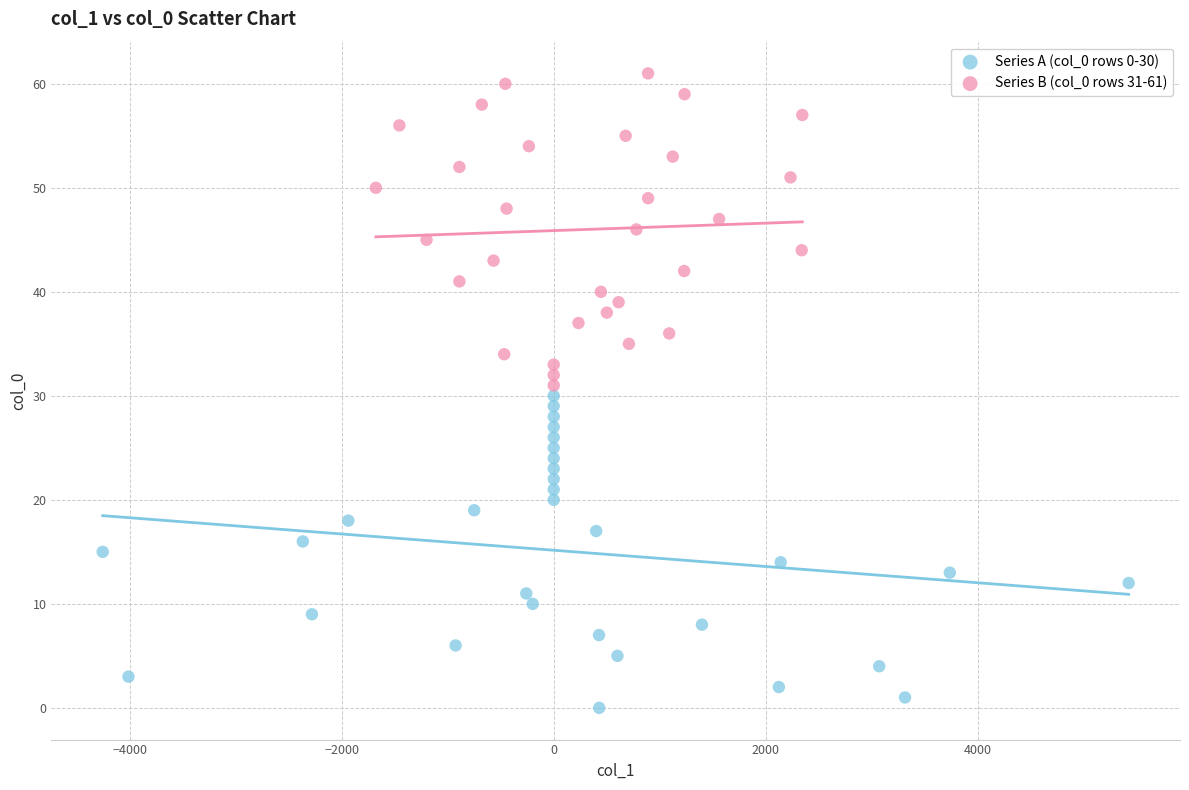

Which series contains the highest Y value?

Series B (col_0 rows 31-61)